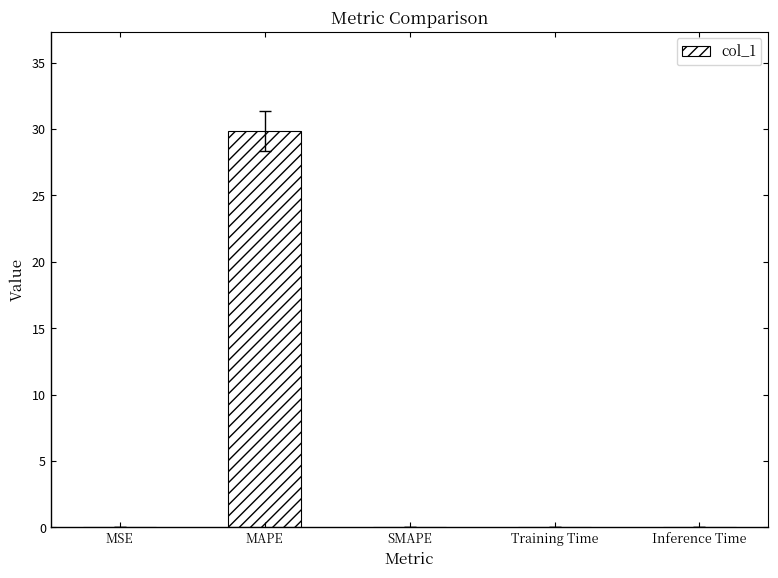

The value at Training Time is 0.0. True or false?

True